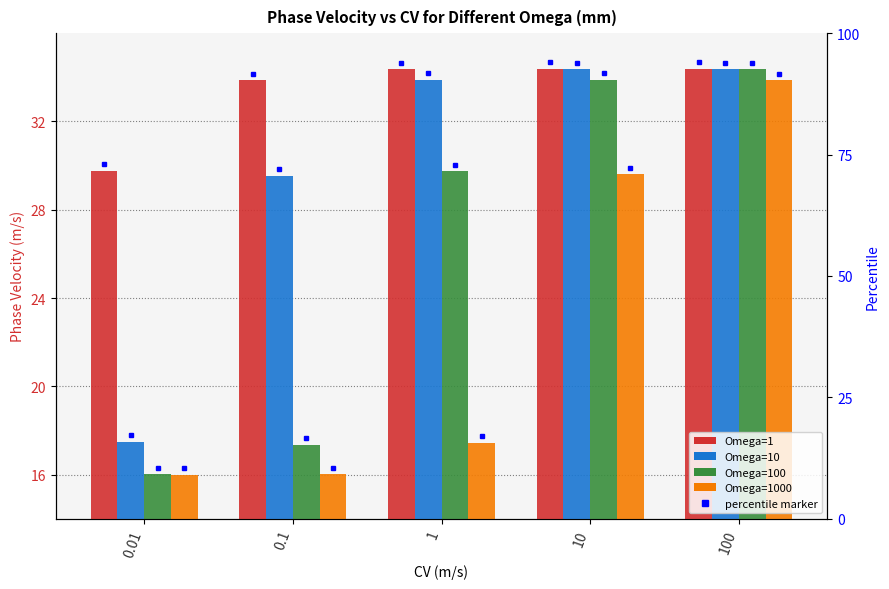

Between 0.01 and 100, which series saw the biggest shift?

Omega=100